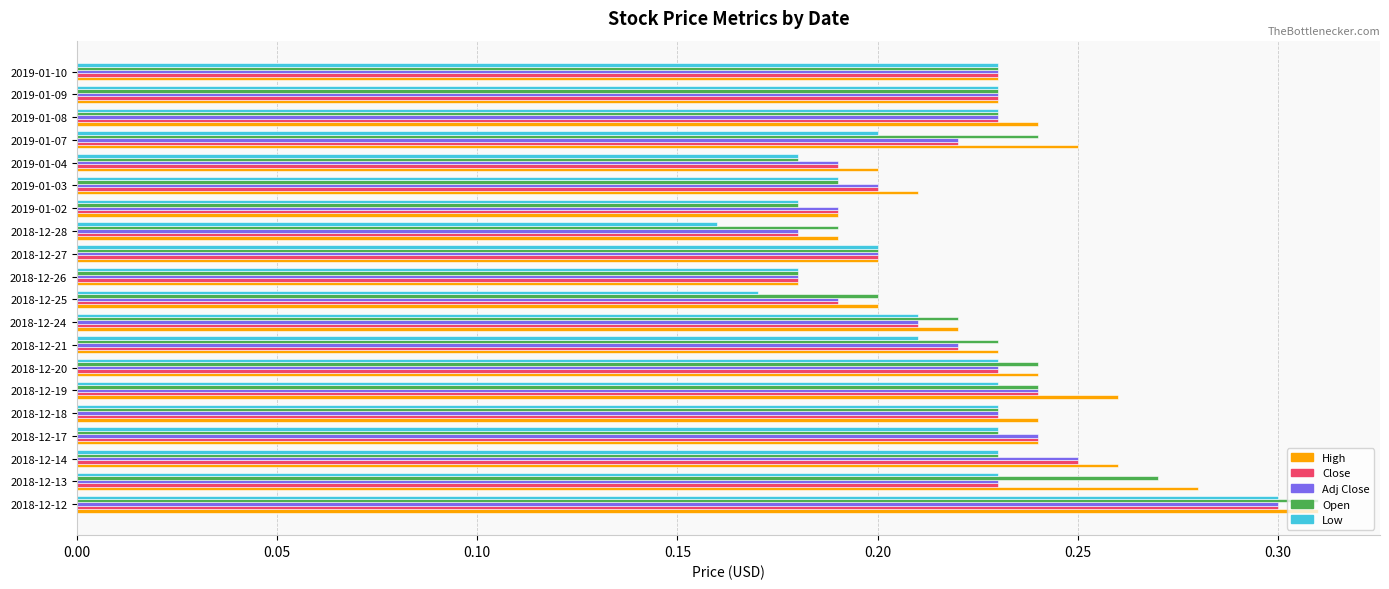

Is it true that Adj Close equals 0.2 at 2018-12-25?

True